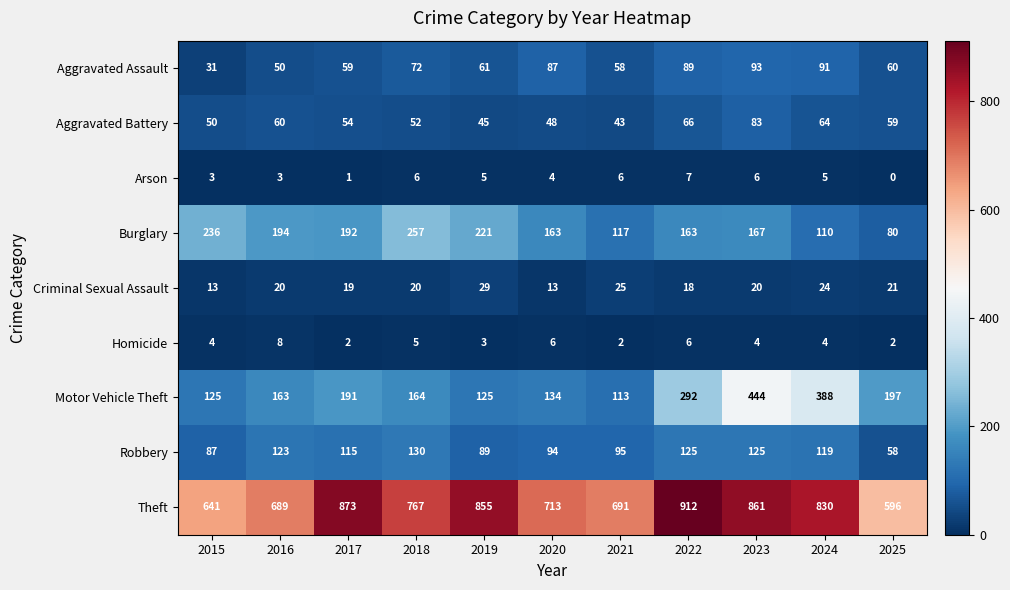

At which category is the sum across all series the highest?

2023